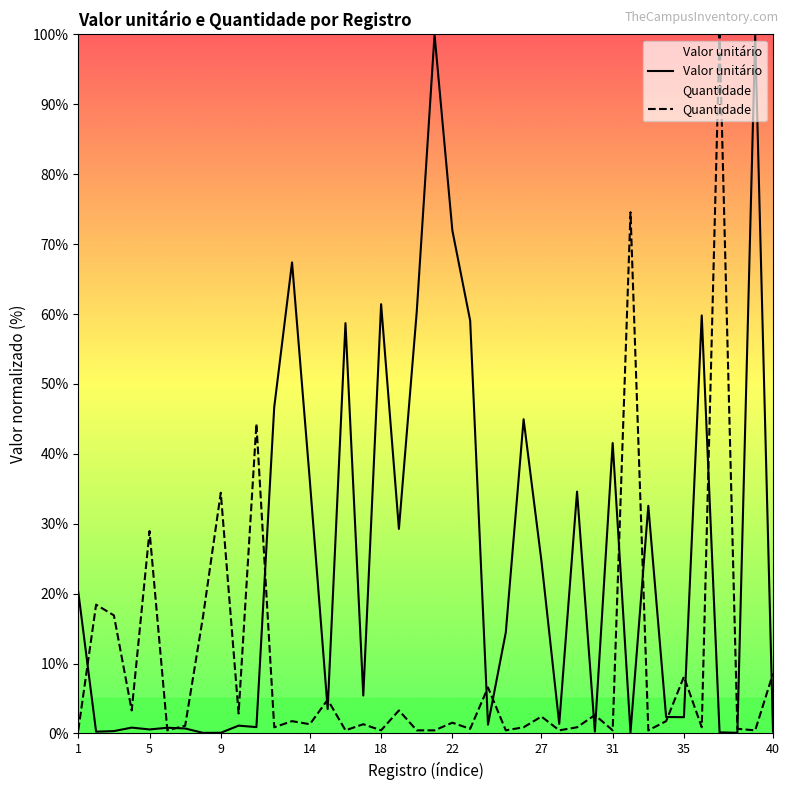

What is the sum of all Valor unitário values?

986.2